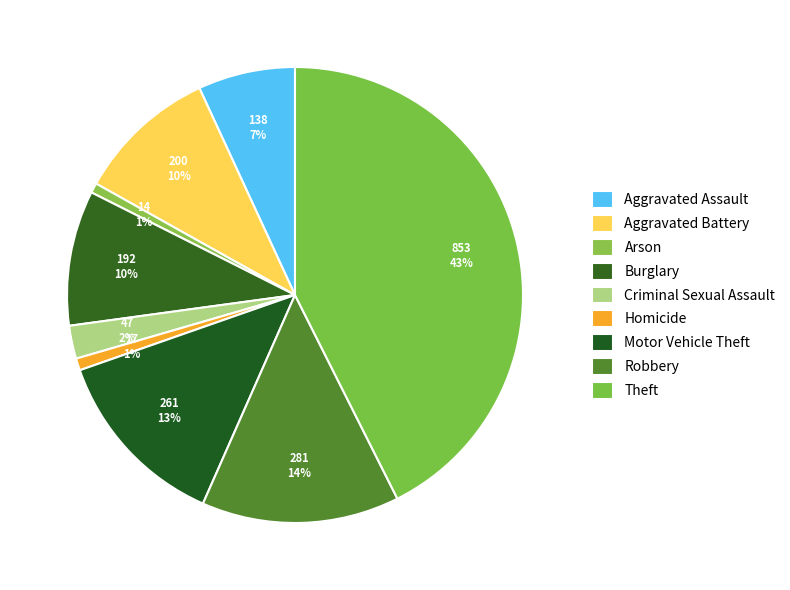

True or false: Aggravated Assault accounts for 12% of the total.

False